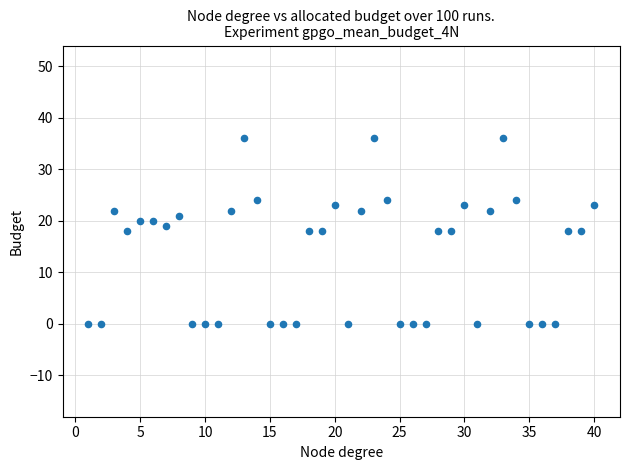

What is the range of Y values (max minus min)?

36